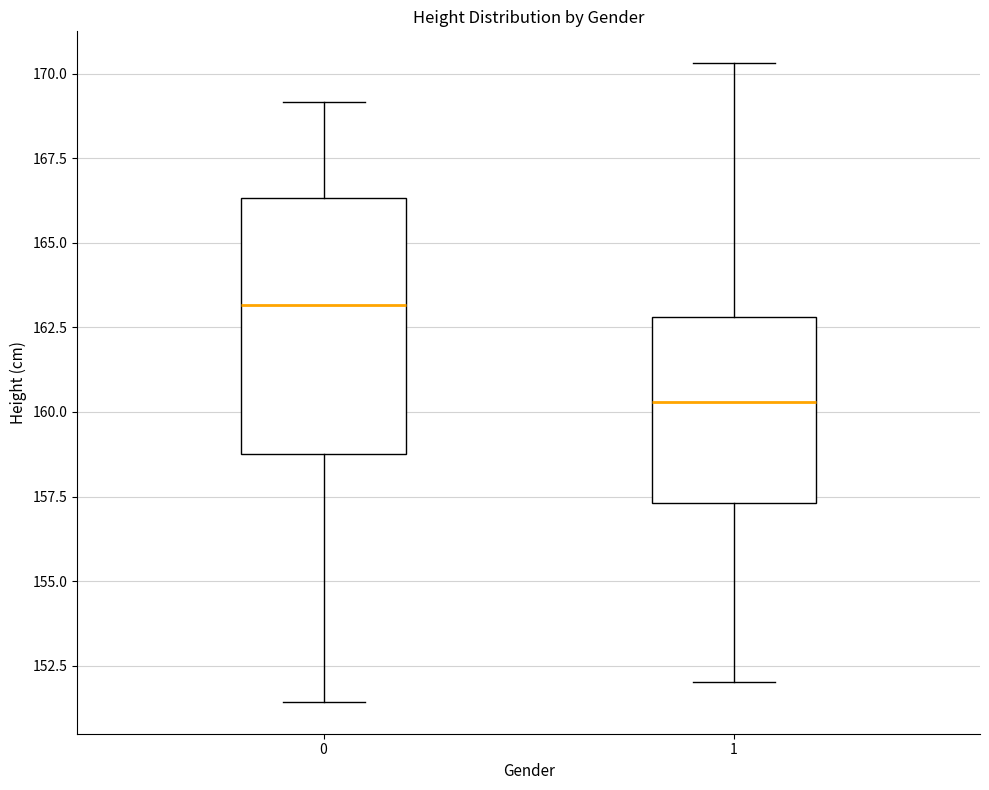

Reading left to right, read every box against the y-axis: the position of its median line, the range the box covers, and the ends of its whiskers. The values are not printed on the chart, so give them approximately, as read against the axis.

0: median 163.0, box 158.5 to 166.5, whiskers 151.5 to 169.0
1: median 160.5, box 157.5 to 163.0, whiskers 152.0 to 170.5